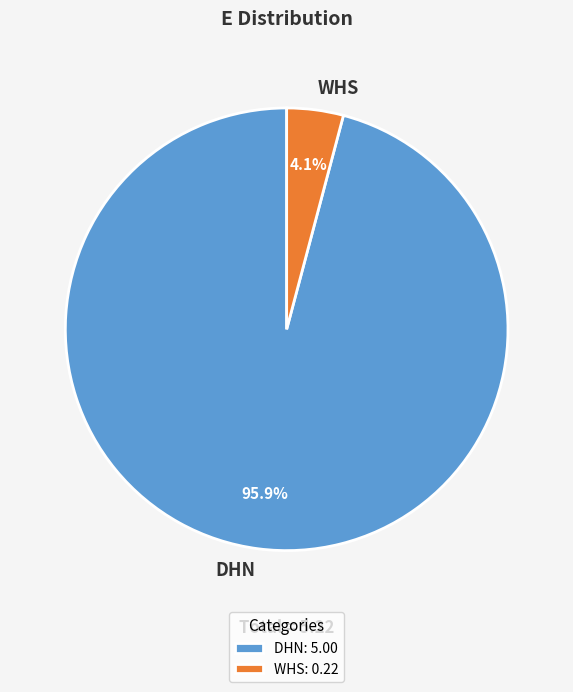

What is the smallest slice in the pie chart?

WHS